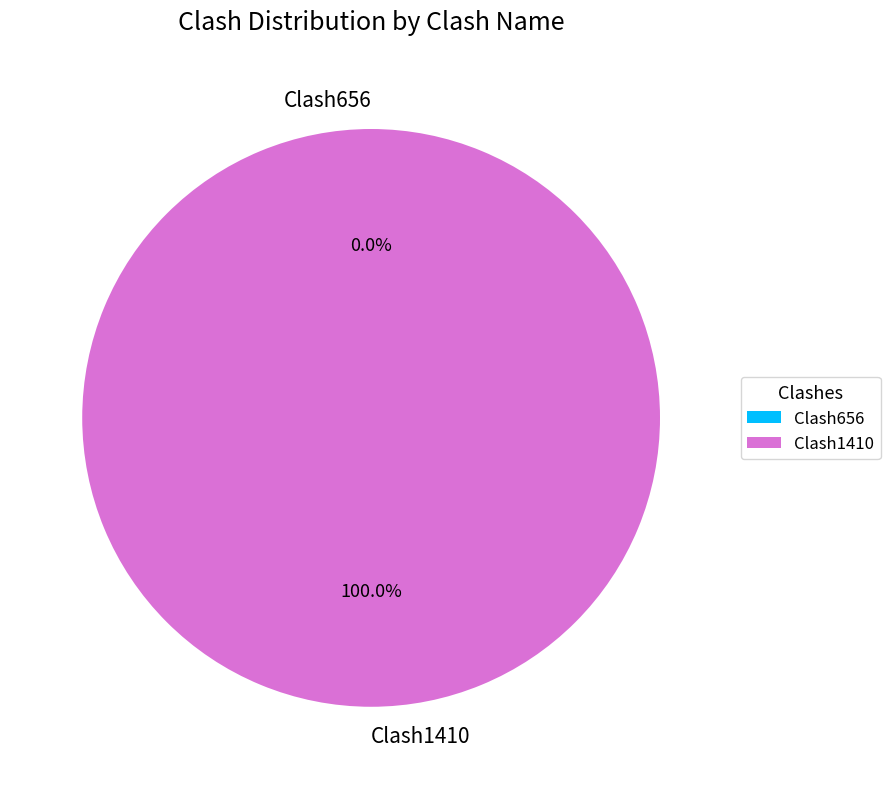

Does Clash1410 represent more than half of the total?

Yes